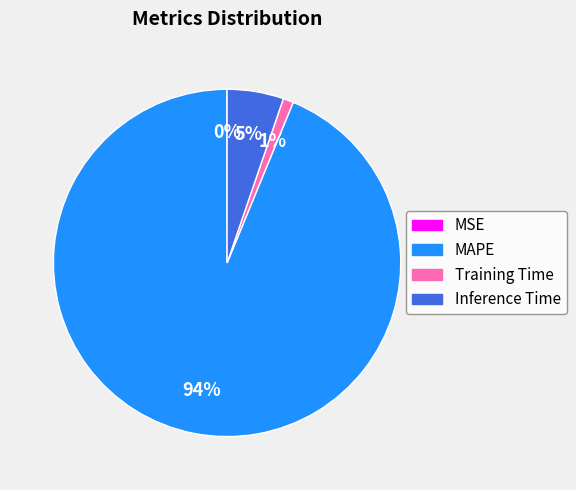

To the nearest percent, what is the difference between the Inference Time and MAPE slice percentages?

89%